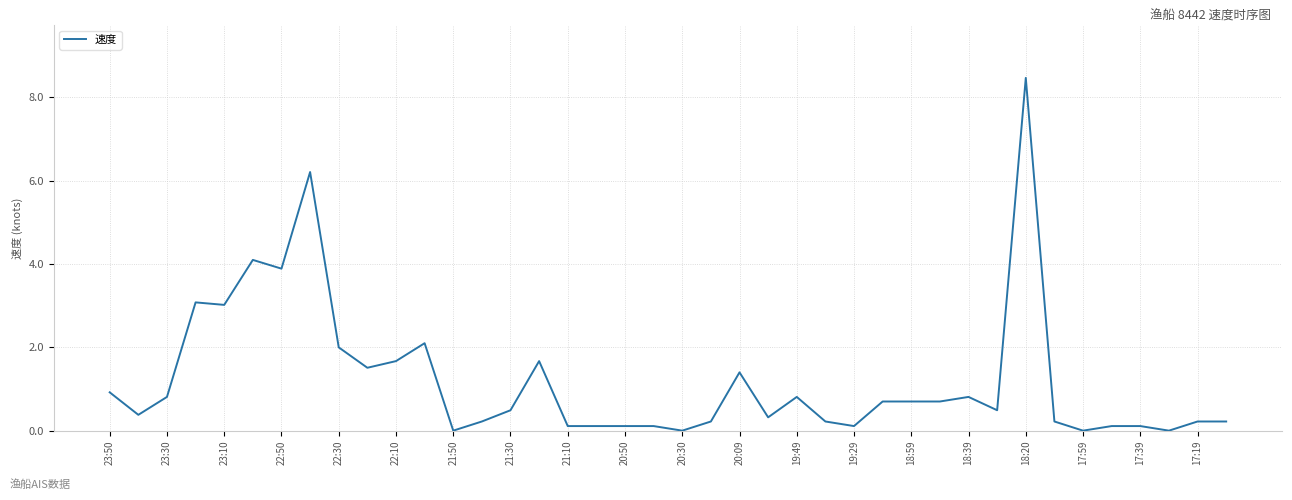

What is the maximum value shown in the chart?

8.5